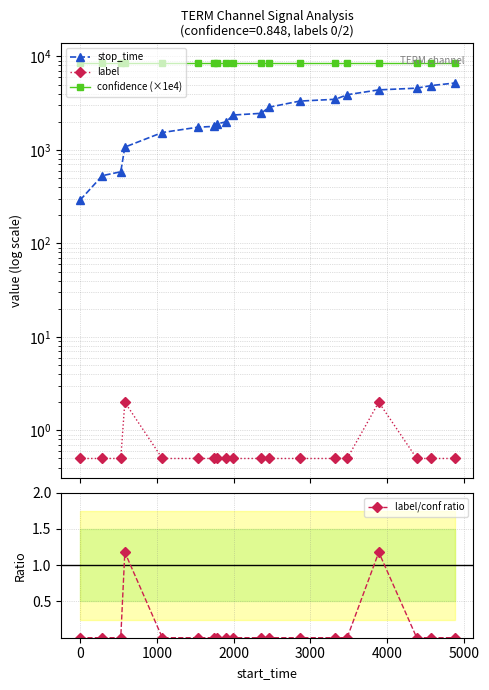

Is this an area chart (filled region under the line)?

No